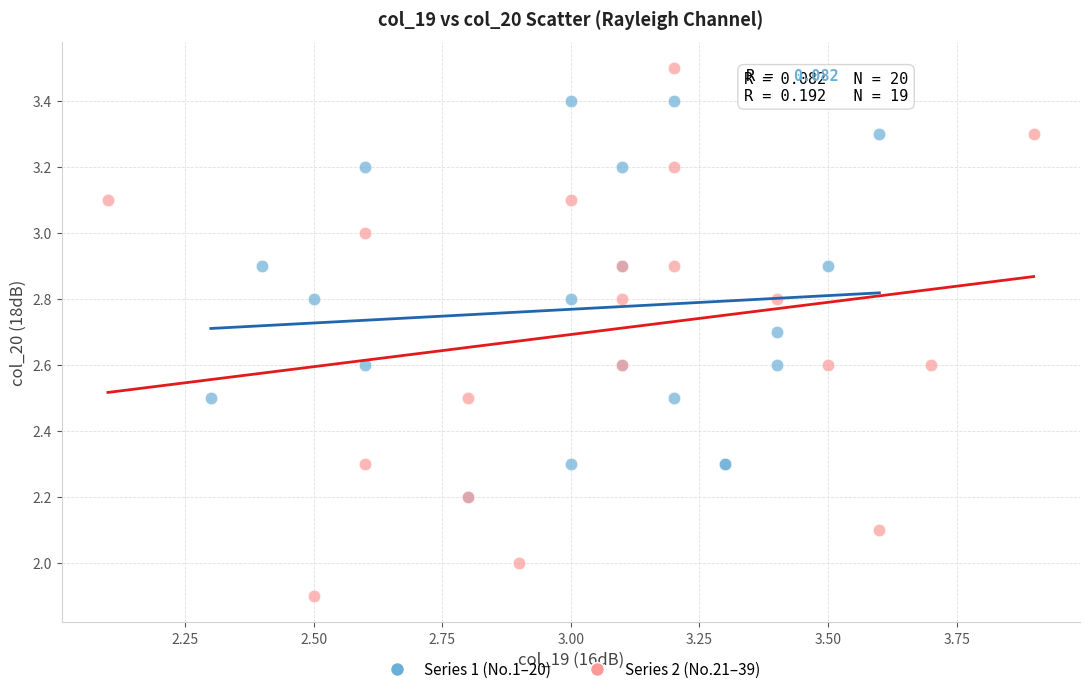

Which series has the largest Y range (max minus min)?

Series 2 (No.21–39)